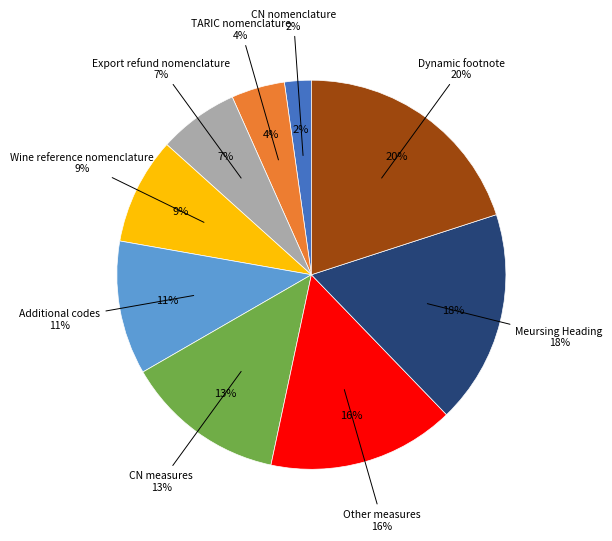

What percentage do Meursing Heading and CN nomenclature together represent?

20.0%